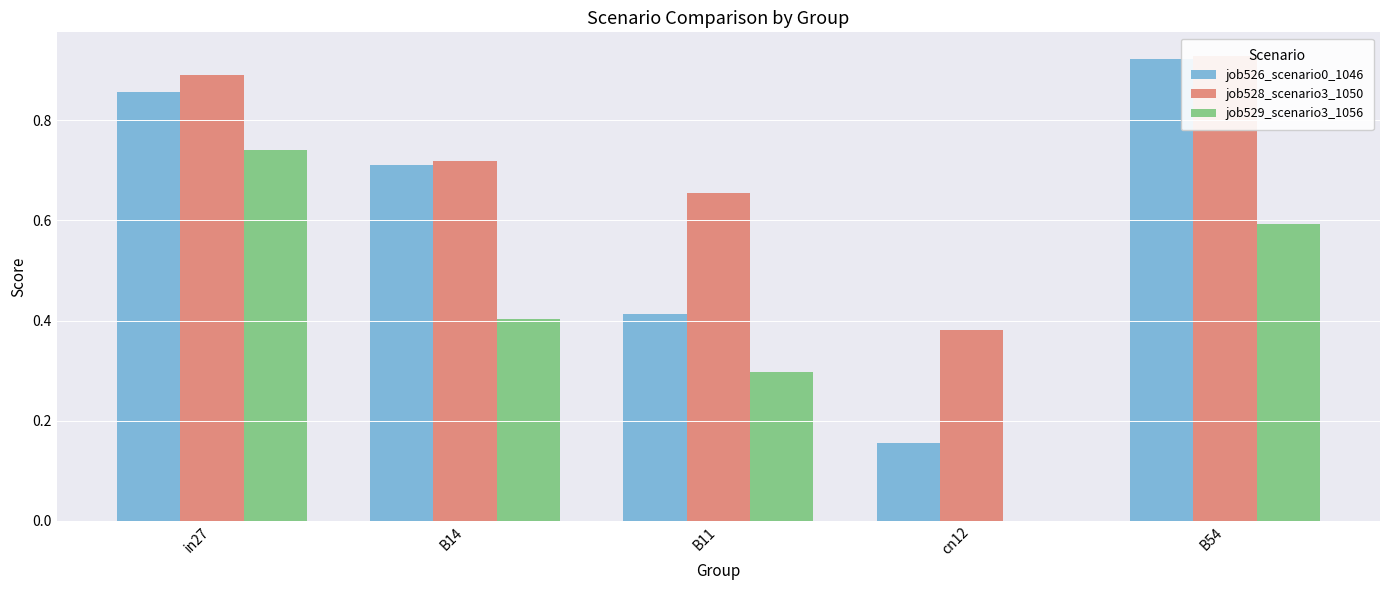

Reading left to right, what are all the values shown in this chart?

job526_scenario0_1046: 0.9	0.7	0.4	0.2	0.9
job528_scenario3_1050: 0.9	0.7	0.7	0.4	0.9
job529_scenario3_1056: 0.7	0.4	0.3	0.0	0.6